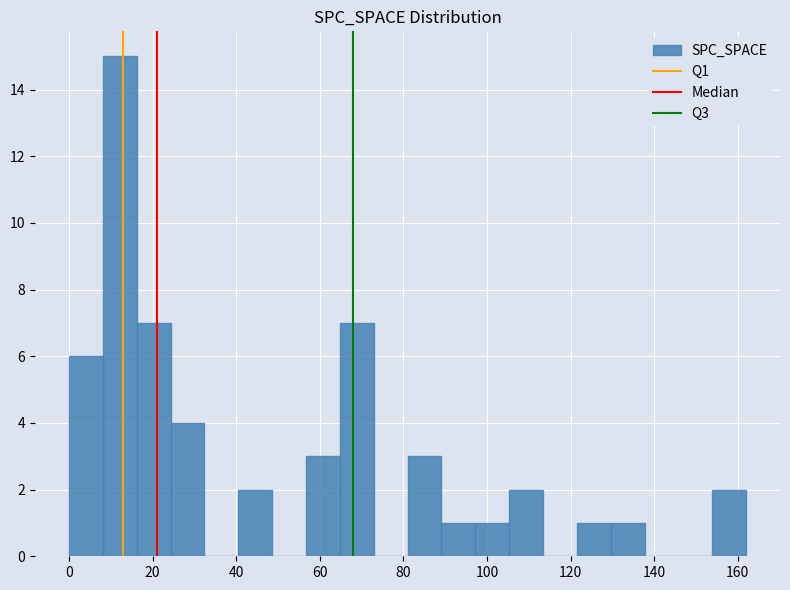

Reading left to right, list every bar in this chart as the range it spans on the x-axis followed by its height. Neither the bar edges nor the heights are printed on the chart, so give them approximately, as read against the axes.

0 to 8: 6
8 to 16: 15
16 to 24: 7
24 to 32: 4
32 to 40: 0
40 to 48: 2
48 to 56: 0
56 to 64: 3
64 to 72: 7
72 to 82: 0
82 to 90: 3
90 to 98: 1
98 to 106: 1
106 to 114: 2
114 to 122: 0
122 to 130: 1
130 to 138: 1
138 to 146: 0
146 to 154: 0
154 to 162: 2